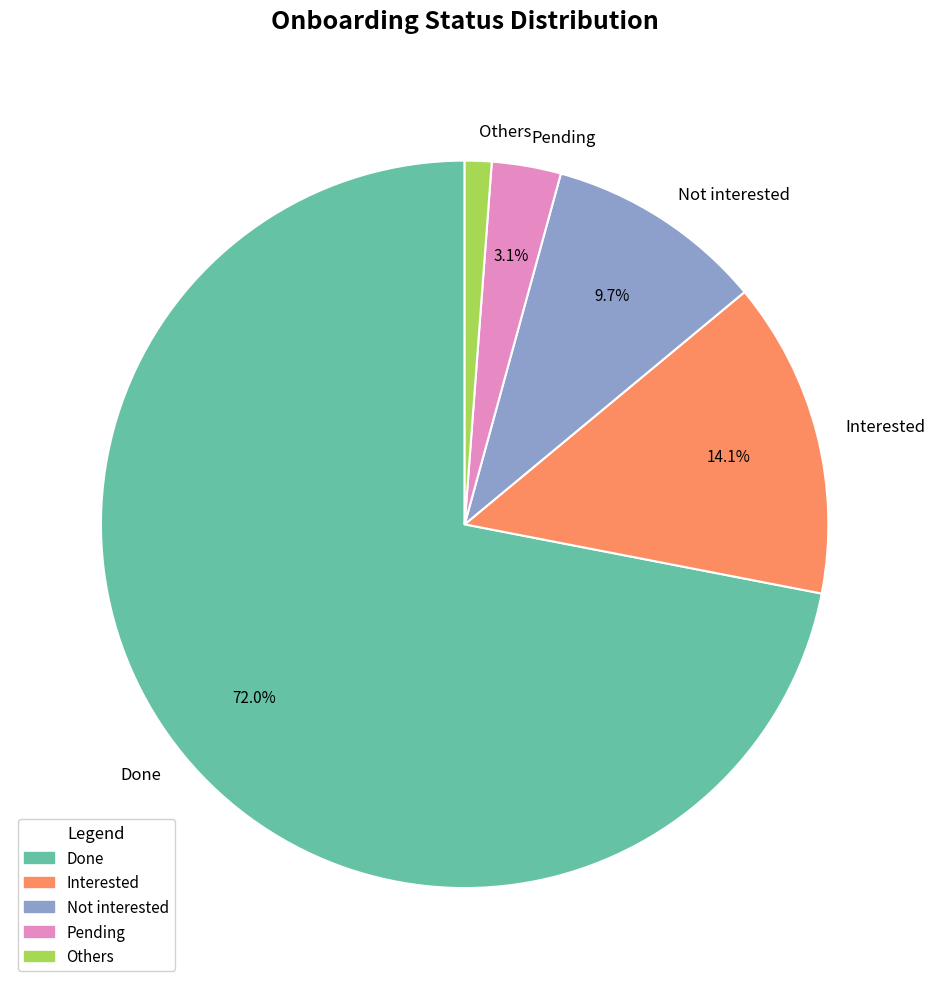

Which category has the smallest portion of the pie?

Others